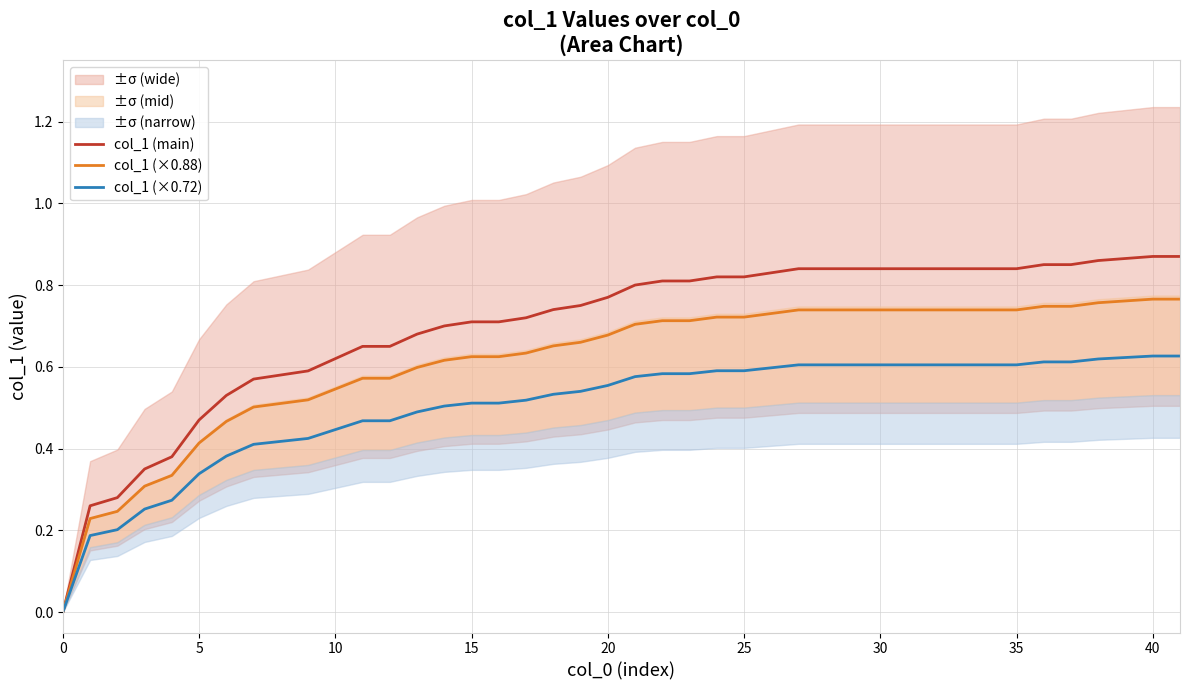

List the series in order of their overall mean, highest first.

col_1 (main), col_1 (×0.88), col_1 (×0.72)